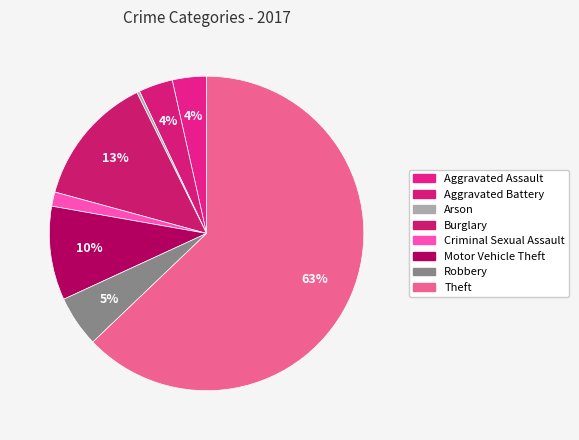

Is the sum of Robbery and Criminal Sexual Assault greater than half?

No